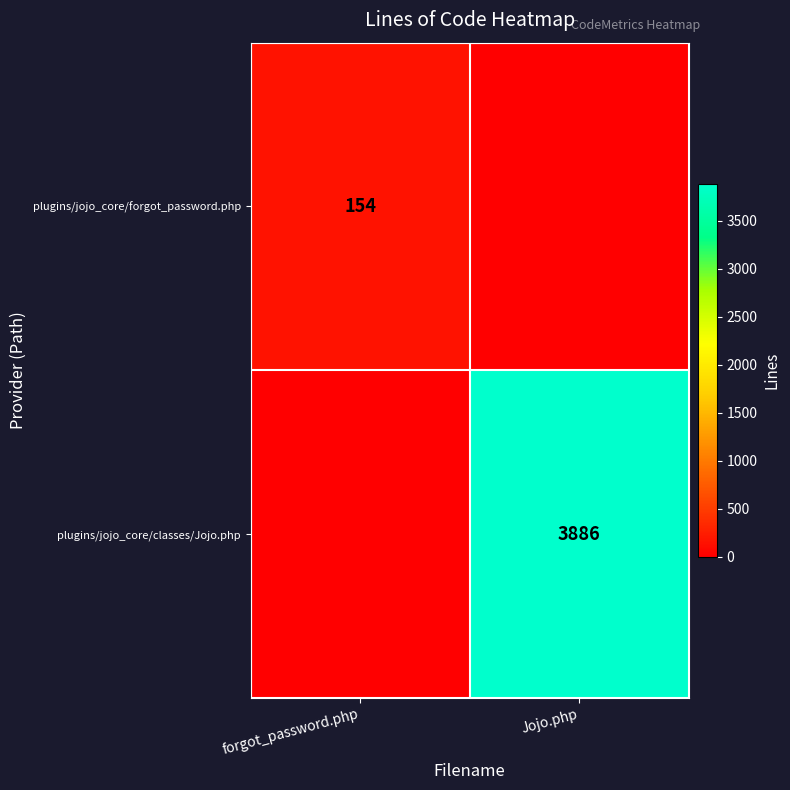

At how many categories does at least one series exceed 3559?

1